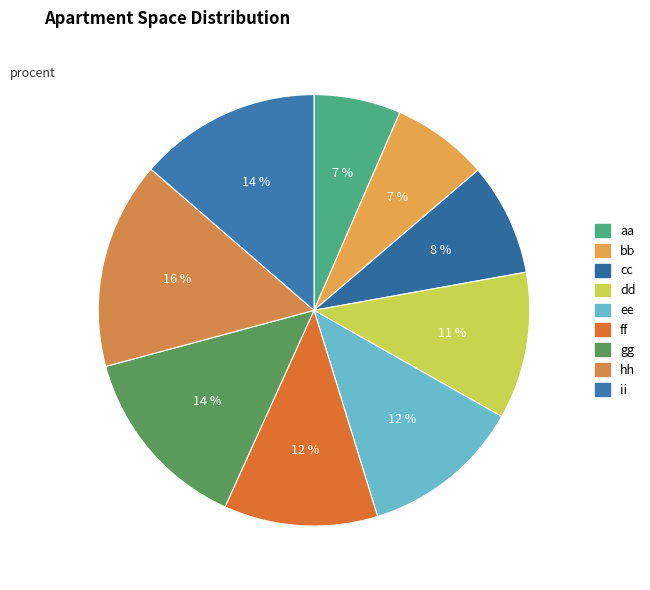

To the nearest percent, what is the combined percentage of aa and ee?

19%